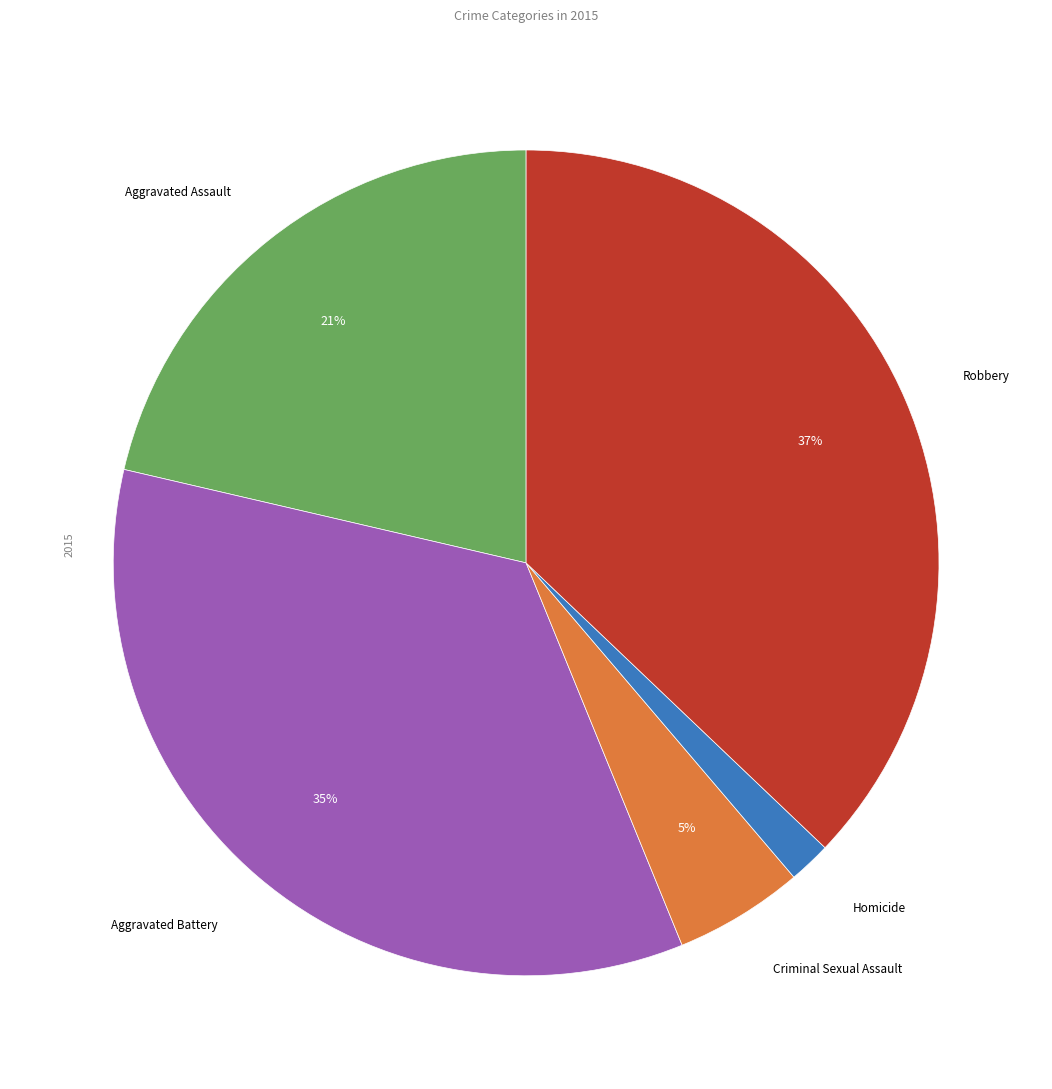

To the nearest percent, what is the difference between the largest and smallest slice percentages?

35%